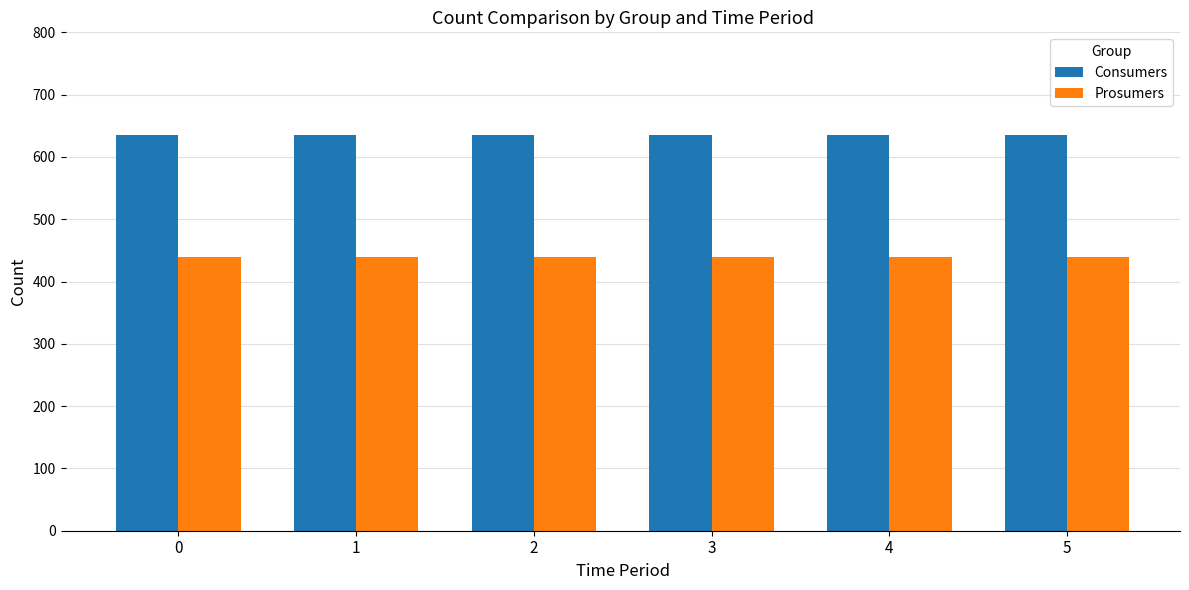

What is the maximum value shown in the chart?

635